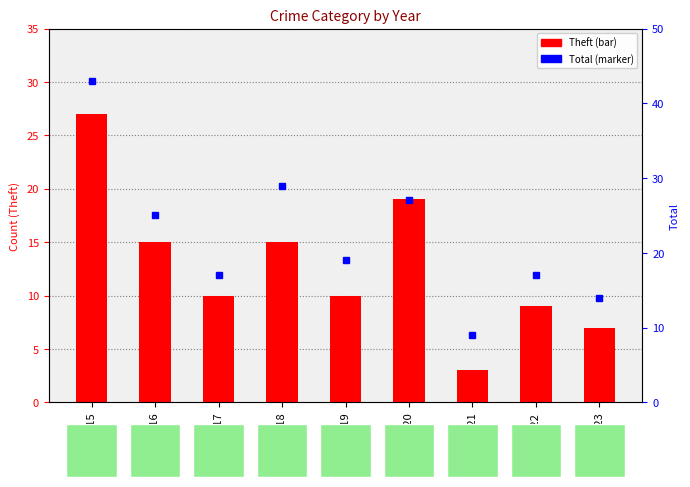

Rank the series by their average value, from highest to lowest.

Total, Theft